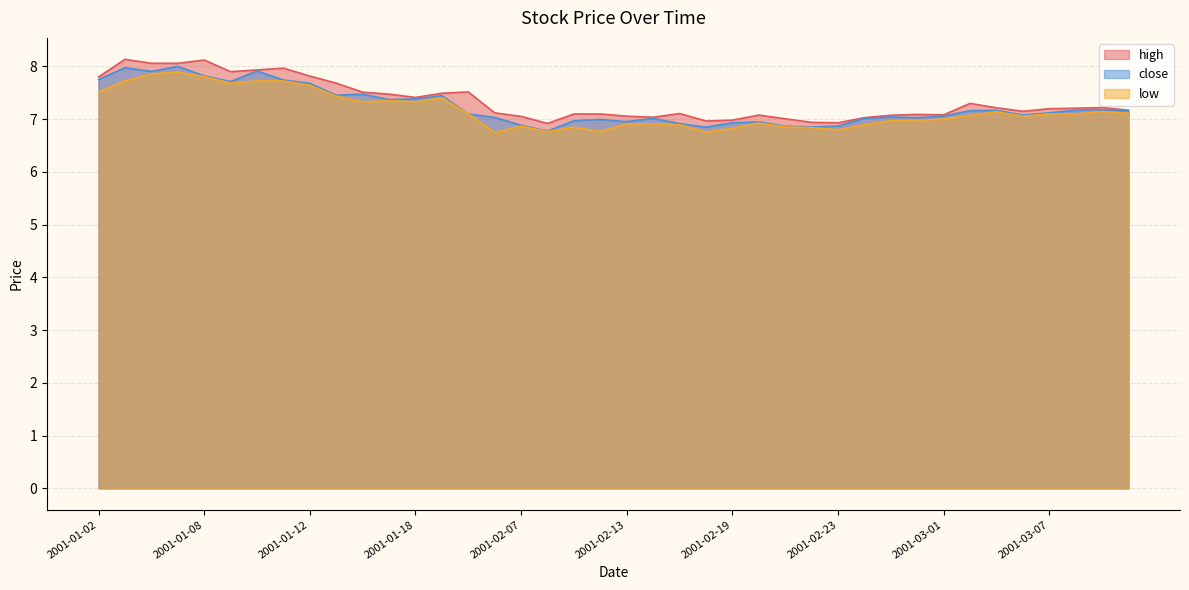

How many values in the high series exceed 7?

35